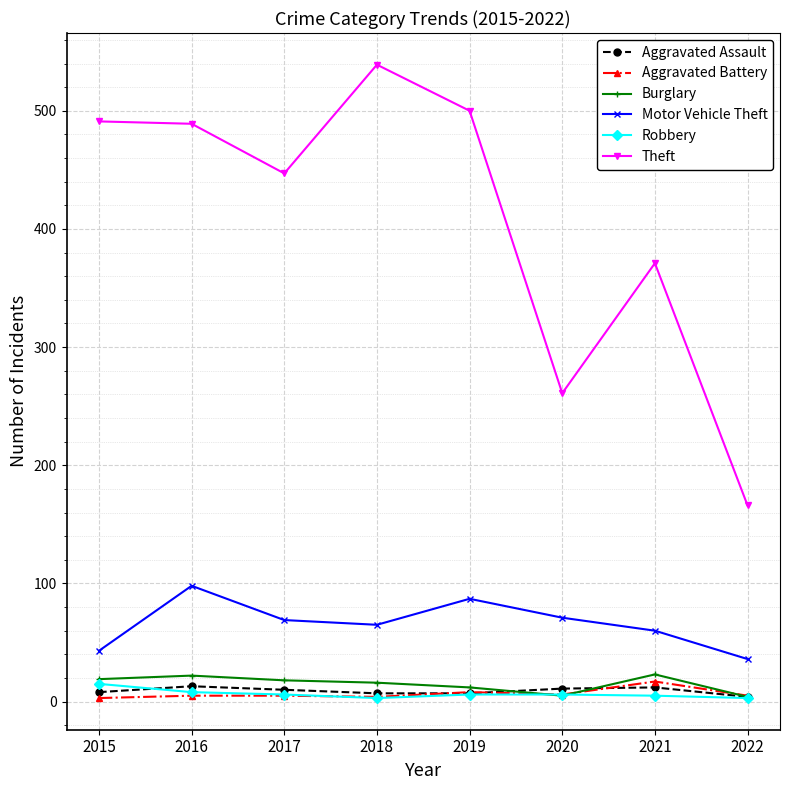

What is the smallest value displayed?

3